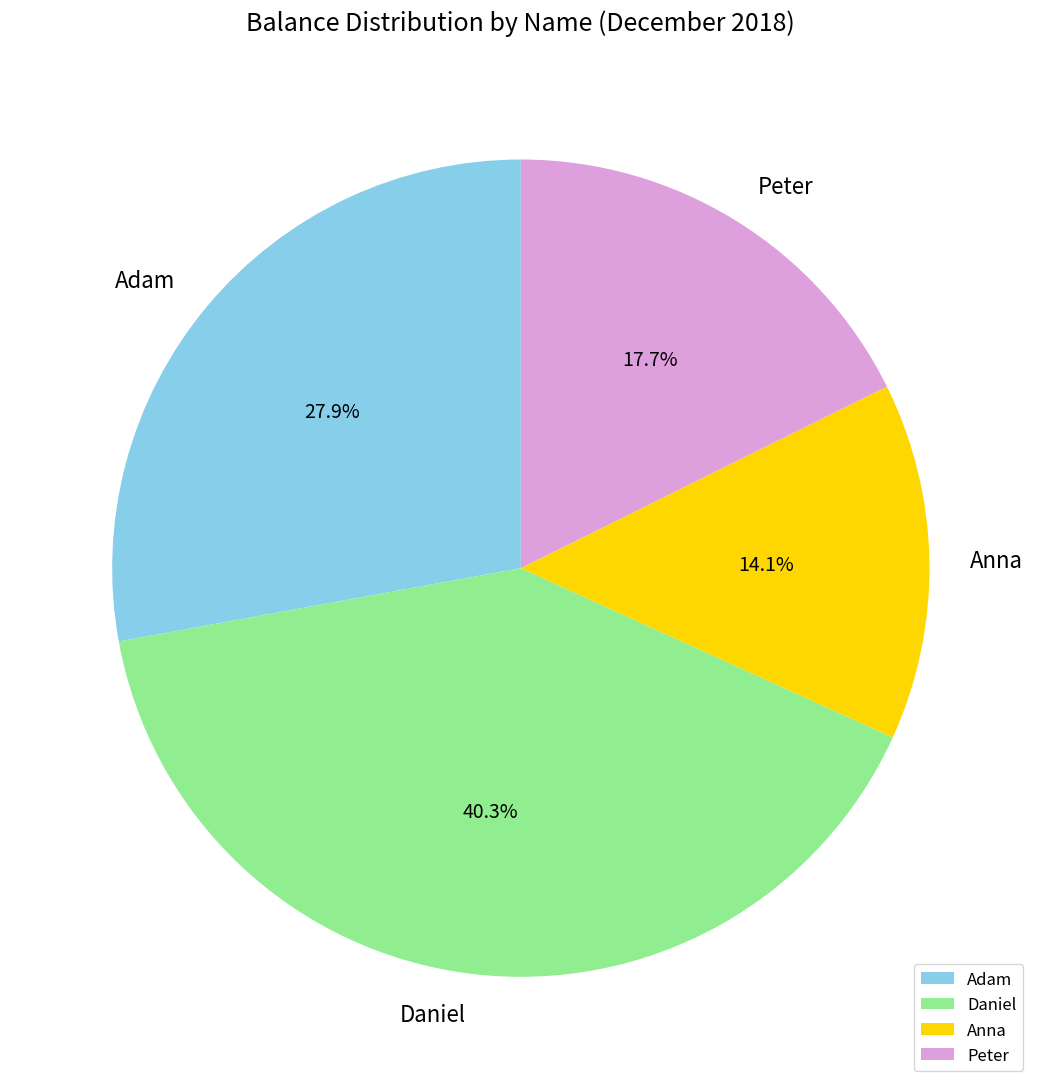

Is it true that Anna is 5% of the pie?

False